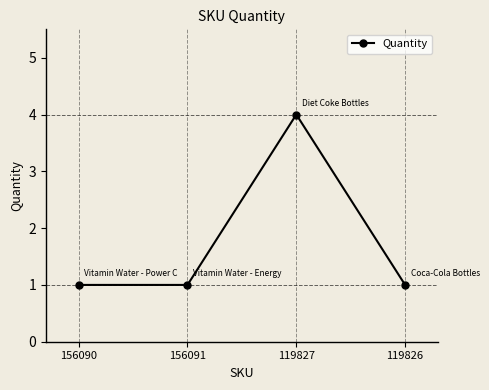

What is the maximum value shown in the chart?

4